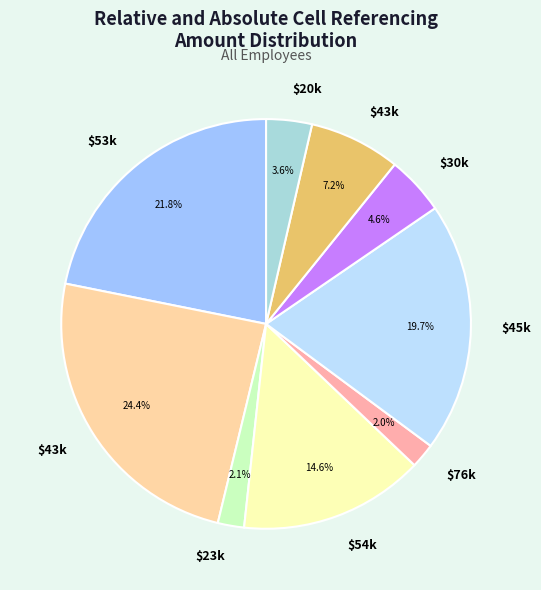

Is there a majority slice in this chart?

No